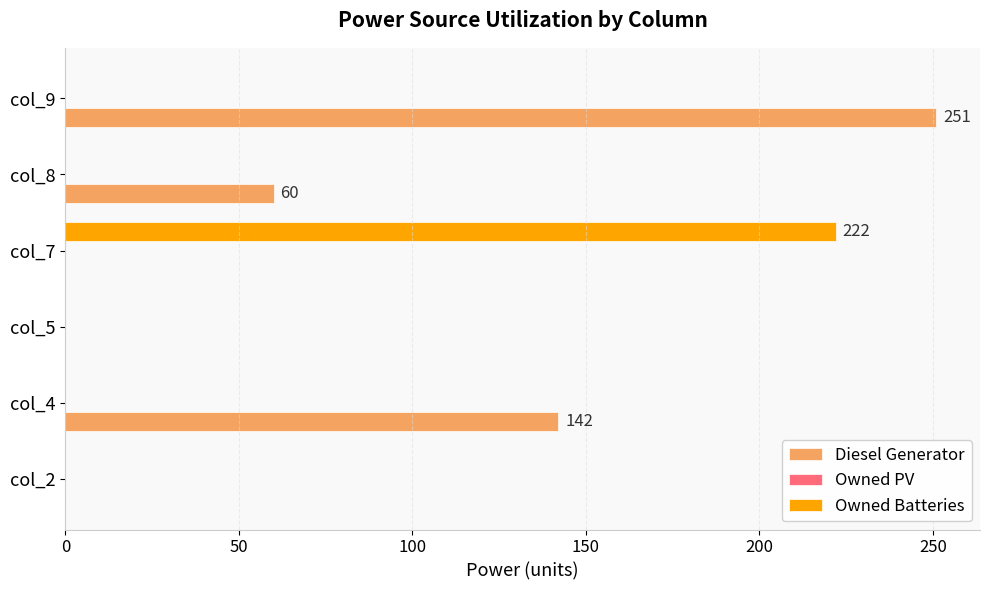

Which series has the largest total across all categories?

Diesel Generator